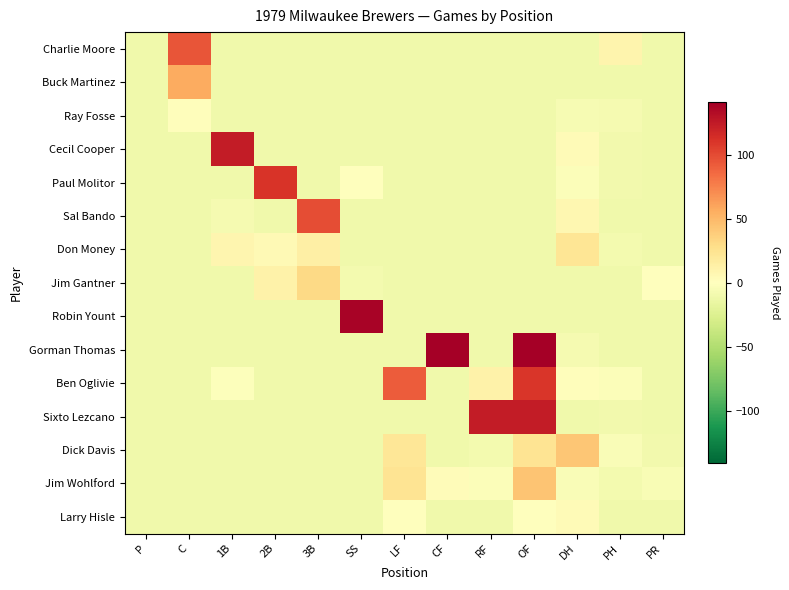

What is the total value across all series at 2B?

-2.8